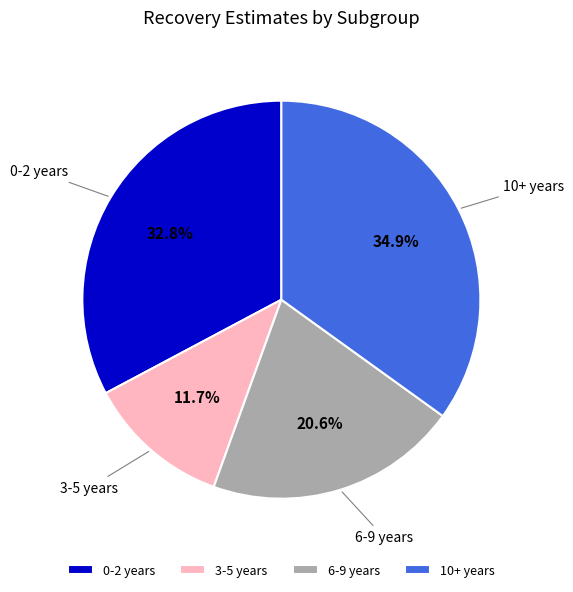

Which slice is the largest?

10+ years